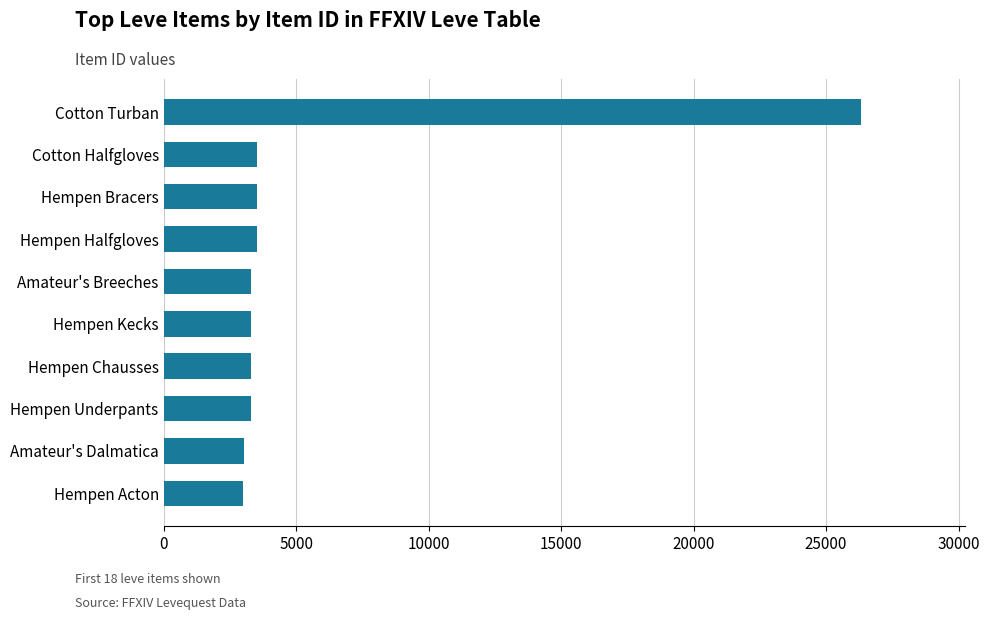

What is the sum of all values?

56169